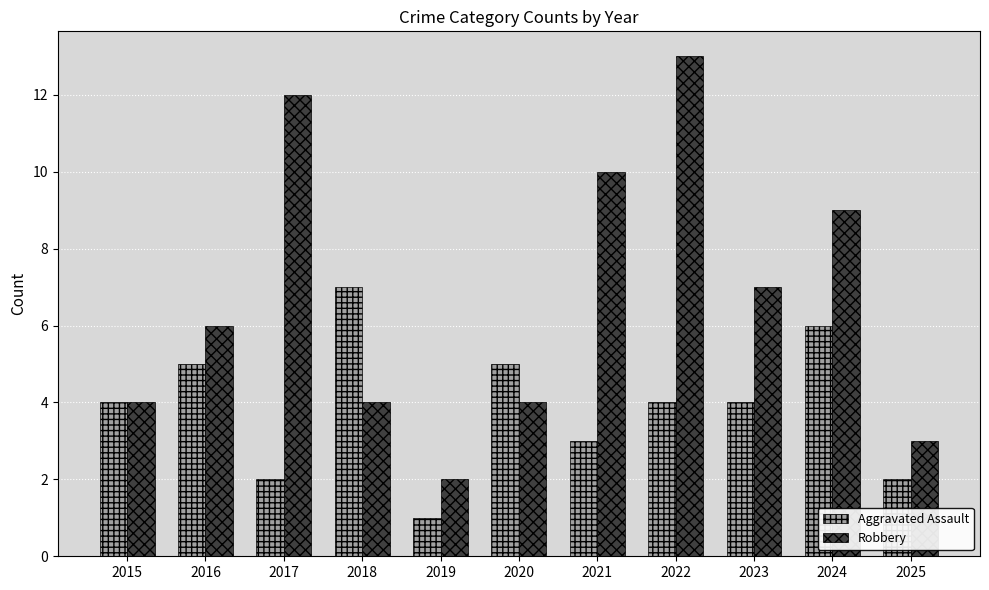

Between 2018 and 2025, which series saw the biggest shift?

Aggravated Assault